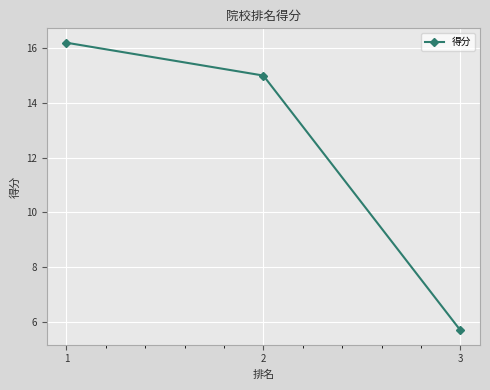

How many categories are shown in the chart?

3